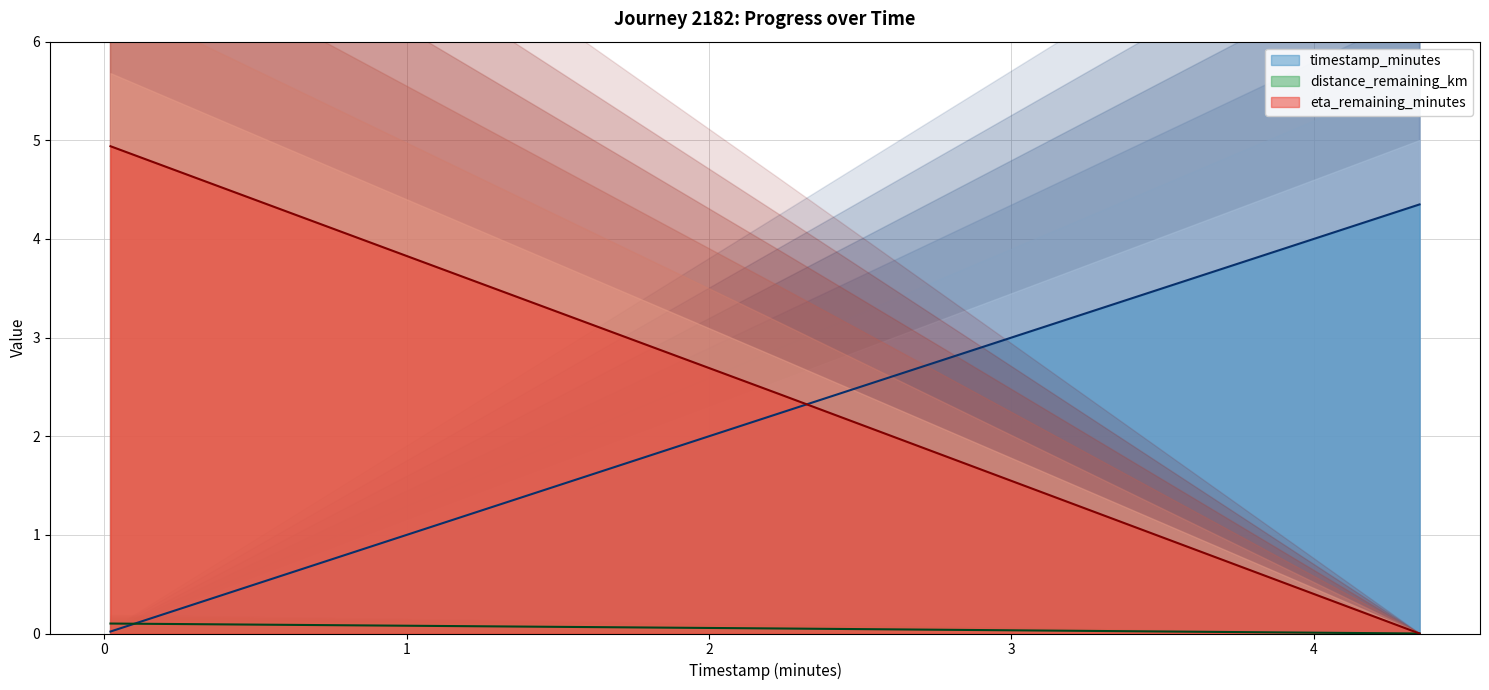

Rank the series by their maximum value, from highest to lowest.

eta_remaining_minutes, timestamp_minutes, distance_remaining_km